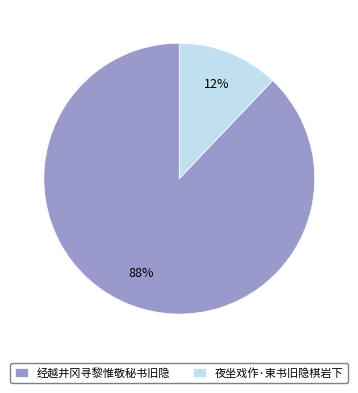

To the nearest percent, what is the combined percentage of 夜坐戏作·束书旧隐棋岩下 and 经越井冈寻黎惟敬秘书旧隐?

100%